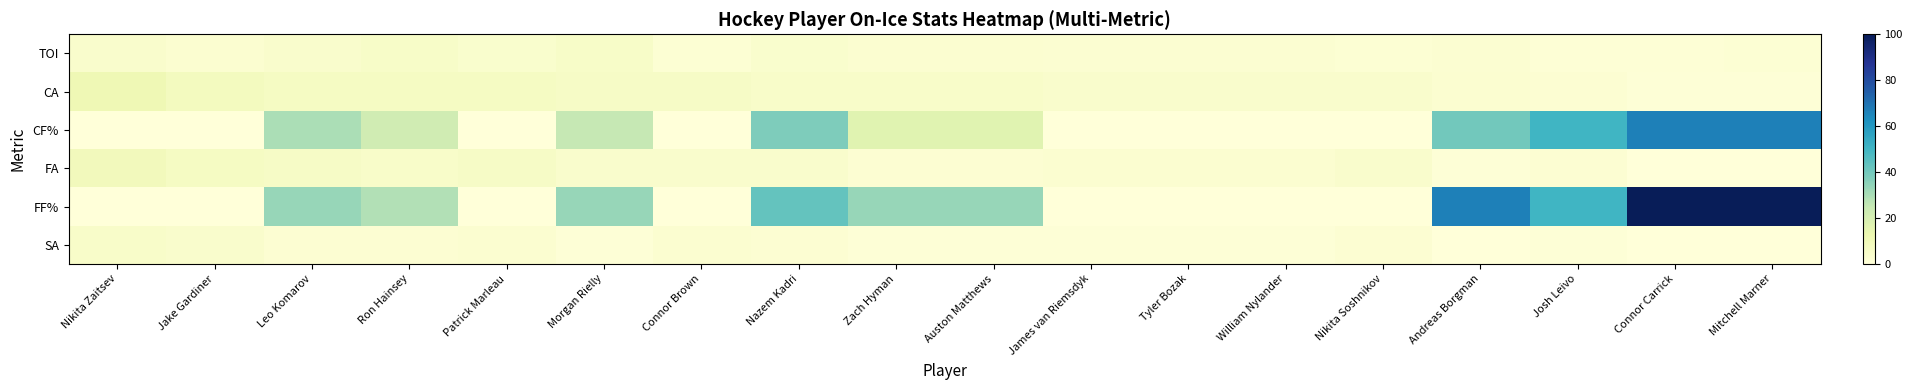

At William Nylander, list the series in order from largest to smallest.

CA, FA, TOI, SA, CF%, FF%